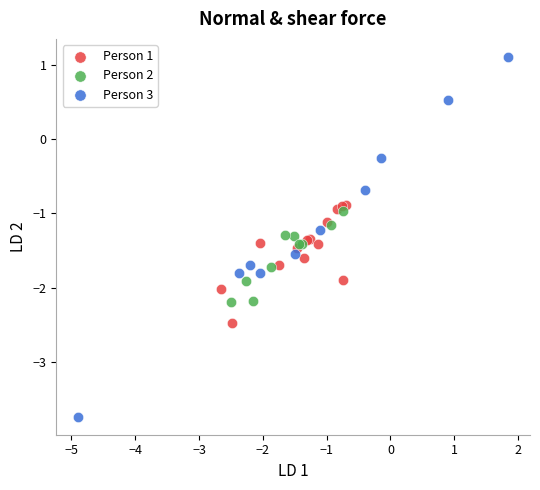

Which series has the largest Y range (max minus min)?

Person 3